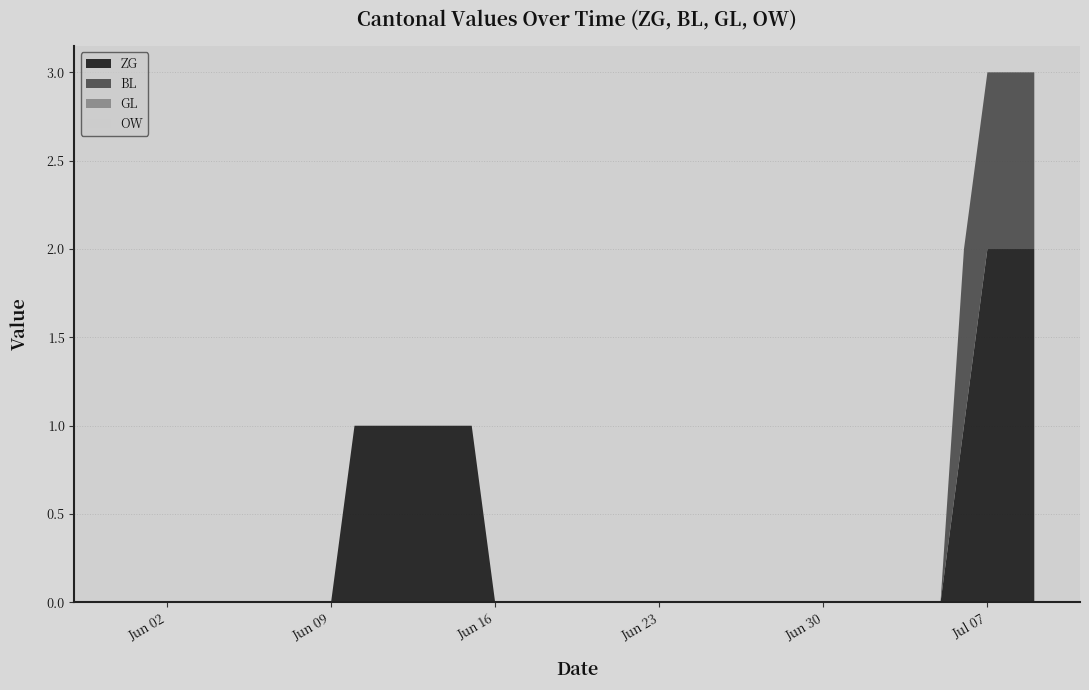

Reading right to left, list all the values displayed in this chart.

ZG: 2	2	2	1	0	0	0	0	0	0	0	0	0	0	0	0	0	0	0	0	0	0	0	0	1	1	1	1	1	1	0	0	0	0	0	0	0	0	0	0
BL: 1	1	1	1	0	0	0	0	0	0	0	0	0	0	0	0	0	0	0	0	0	0	0	0	0	0	0	0	0	0	0	0	0	0	0	0	0	0	0	0
GL: 0	0	0	0	0	0	0	0	0	0	0	0	0	0	0	0	0	0	0	0	0	0	0	0	0	0	0	0	0	0	0	0	0	0	0	0	0	0	0	0
OW: 0	0	0	0	0	0	0	0	0	0	0	0	0	0	0	0	0	0	0	0	0	0	0	0	0	0	0	0	0	0	0	0	0	0	0	0	0	0	0	0